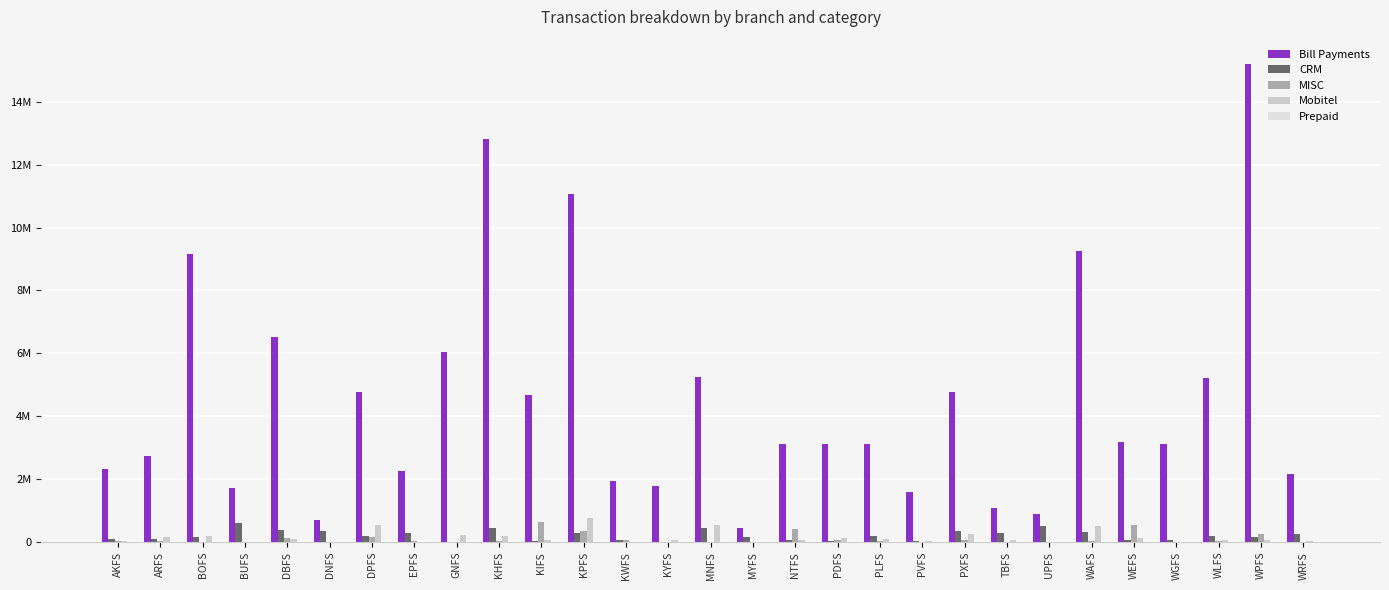

What is the maximum value shown in the chart?

15213023.1